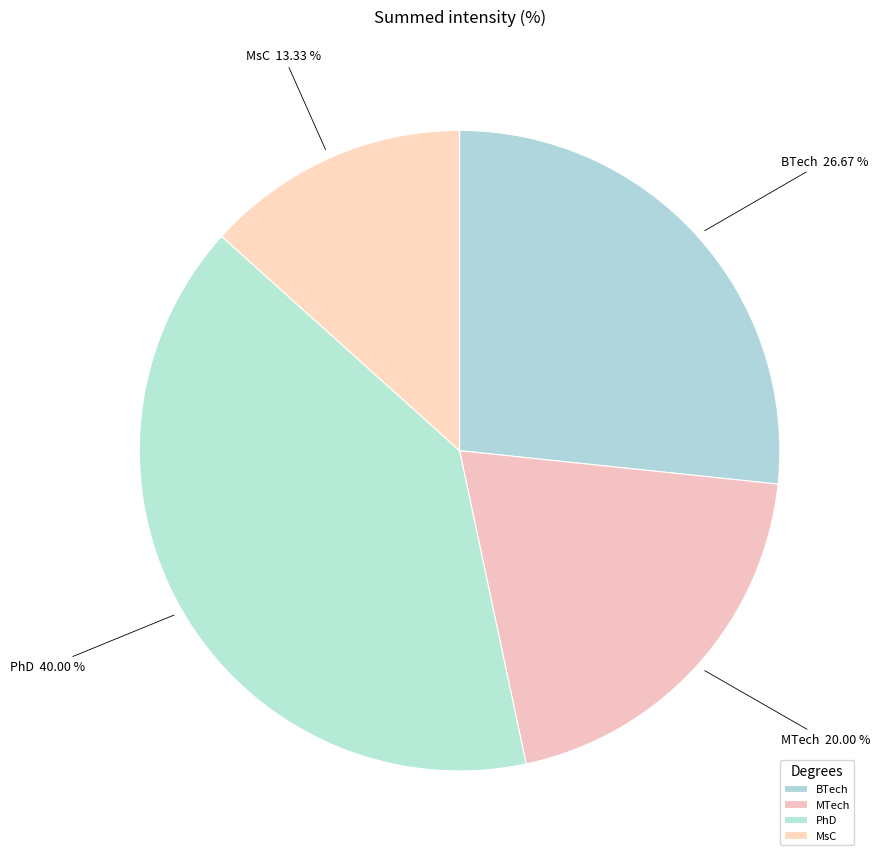

True or false: PhD accounts for 26% of the total.

False